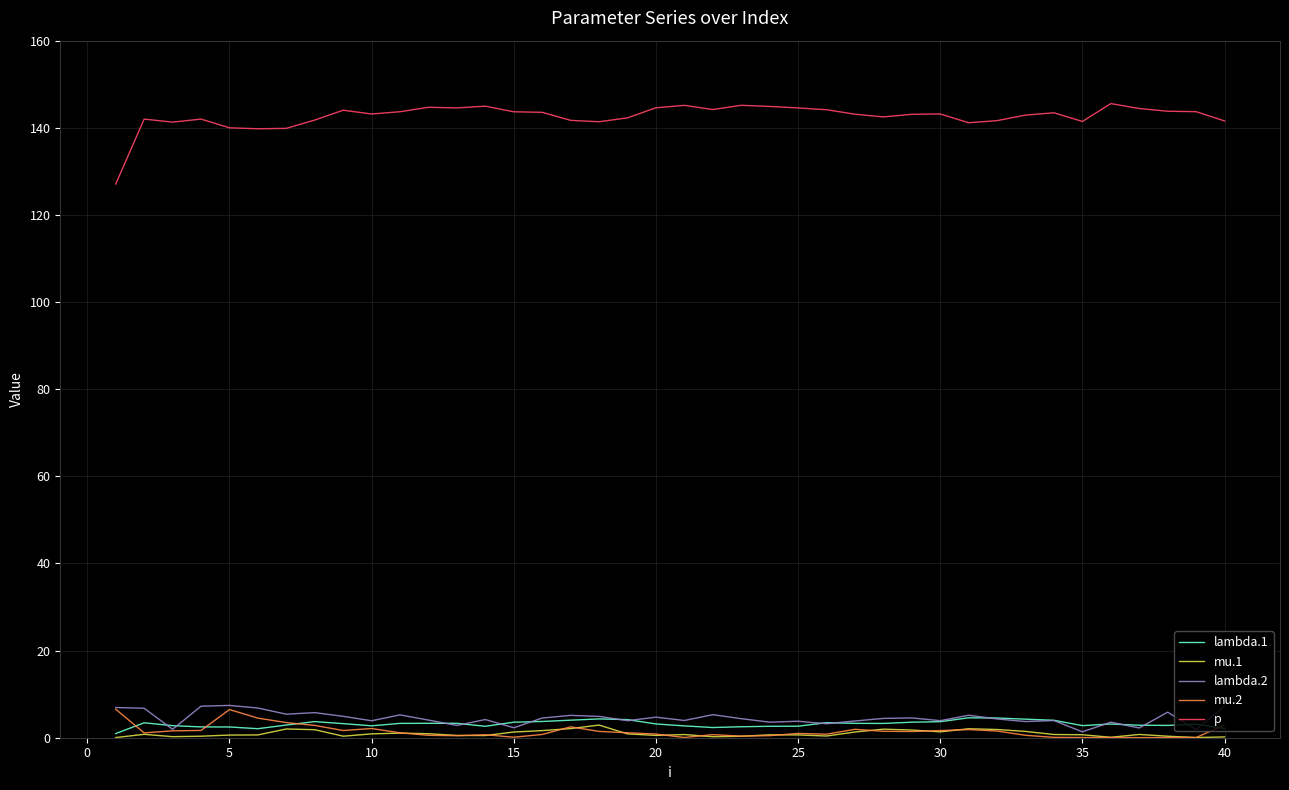

True or false: p and lambda.1 intersect in this chart.

False